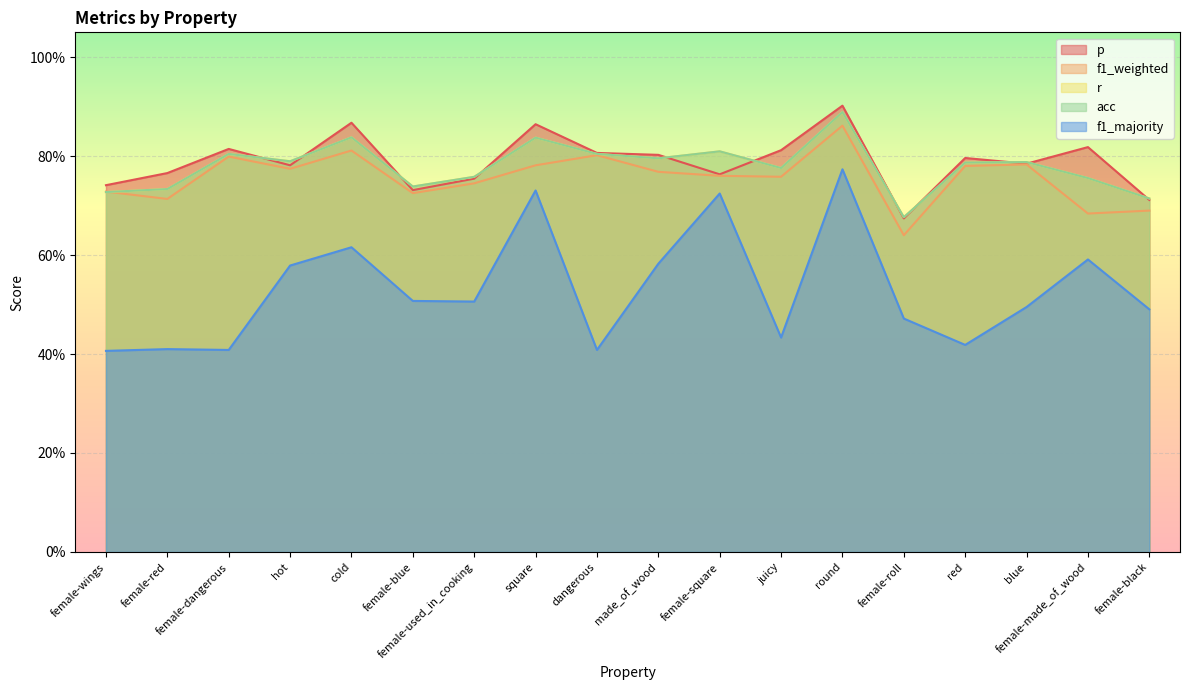

Reading left to right, what are all the values shown in this chart?

p: female-wings=0.7	female-red=0.8	female-dangerous=0.8	hot=0.8	cold=0.9	female-blue=0.7	female-used_in_cooking=0.8	square=0.9	dangerous=0.8	made_of_wood=0.8	female-square=0.8	juicy=0.8	round=0.9	female-roll=0.7	red=0.8	blue=0.8	female-made_of_wood=0.8	female-black=0.7
f1_weighted: female-wings=0.7	female-red=0.7	female-dangerous=0.8	hot=0.8	cold=0.8	female-blue=0.7	female-used_in_cooking=0.7	square=0.8	dangerous=0.8	made_of_wood=0.8	female-square=0.8	juicy=0.8	round=0.9	female-roll=0.6	red=0.8	blue=0.8	female-made_of_wood=0.7	female-black=0.7
r: female-wings=0.7	female-red=0.7	female-dangerous=0.8	hot=0.8	cold=0.8	female-blue=0.7	female-used_in_cooking=0.8	square=0.8	dangerous=0.8	made_of_wood=0.8	female-square=0.8	juicy=0.8	round=0.9	female-roll=0.7	red=0.8	blue=0.8	female-made_of_wood=0.8	female-black=0.7
acc: female-wings=0.7	female-red=0.7	female-dangerous=0.8	hot=0.8	cold=0.8	female-blue=0.7	female-used_in_cooking=0.8	square=0.8	dangerous=0.8	made_of_wood=0.8	female-square=0.8	juicy=0.8	round=0.9	female-roll=0.7	red=0.8	blue=0.8	female-made_of_wood=0.8	female-black=0.7
f1_majority: female-wings=0.4	female-red=0.4	female-dangerous=0.4	hot=0.6	cold=0.6	female-blue=0.5	female-used_in_cooking=0.5	square=0.7	dangerous=0.4	made_of_wood=0.6	female-square=0.7	juicy=0.4	round=0.8	female-roll=0.5	red=0.4	blue=0.5	female-made_of_wood=0.6	female-black=0.5